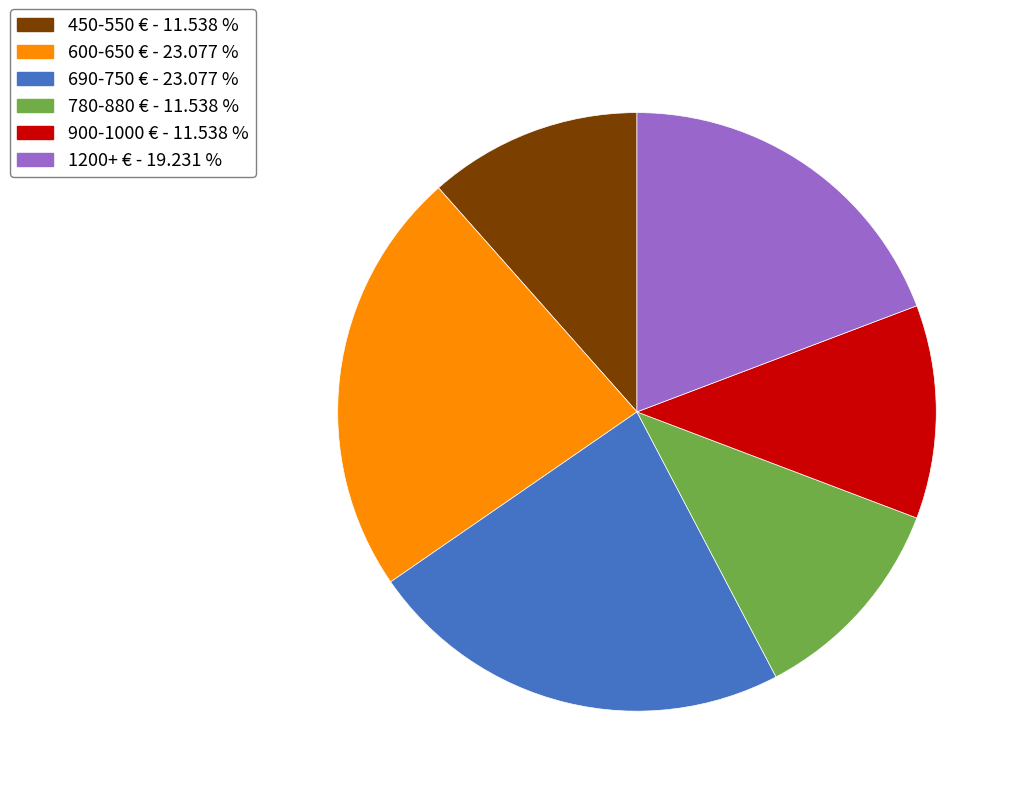

Is the sum of 900-1000 € - 11.538 % and 690-750 € - 23.077 % greater than half?

No